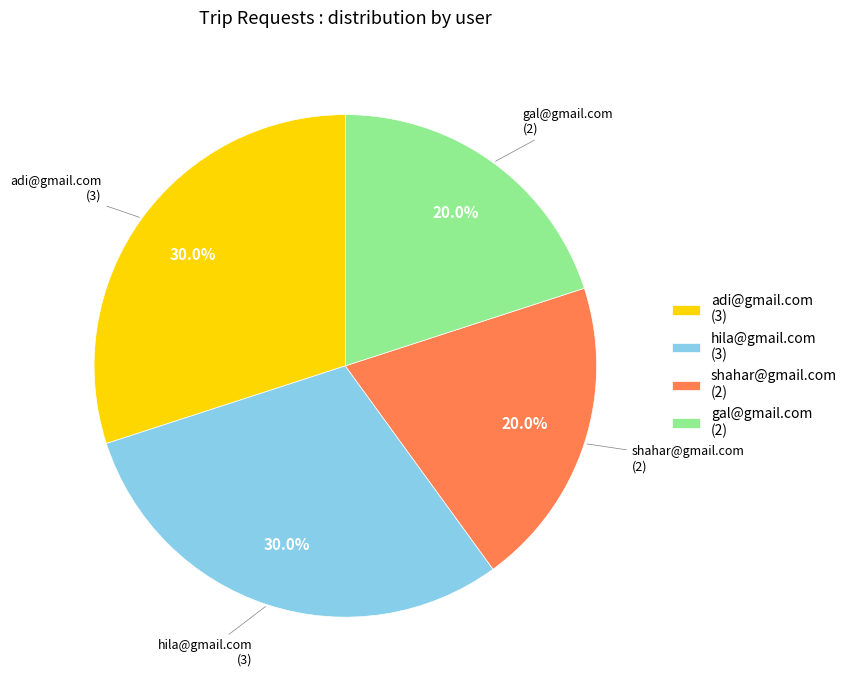

To the nearest percent, what is the average slice percentage?

25%